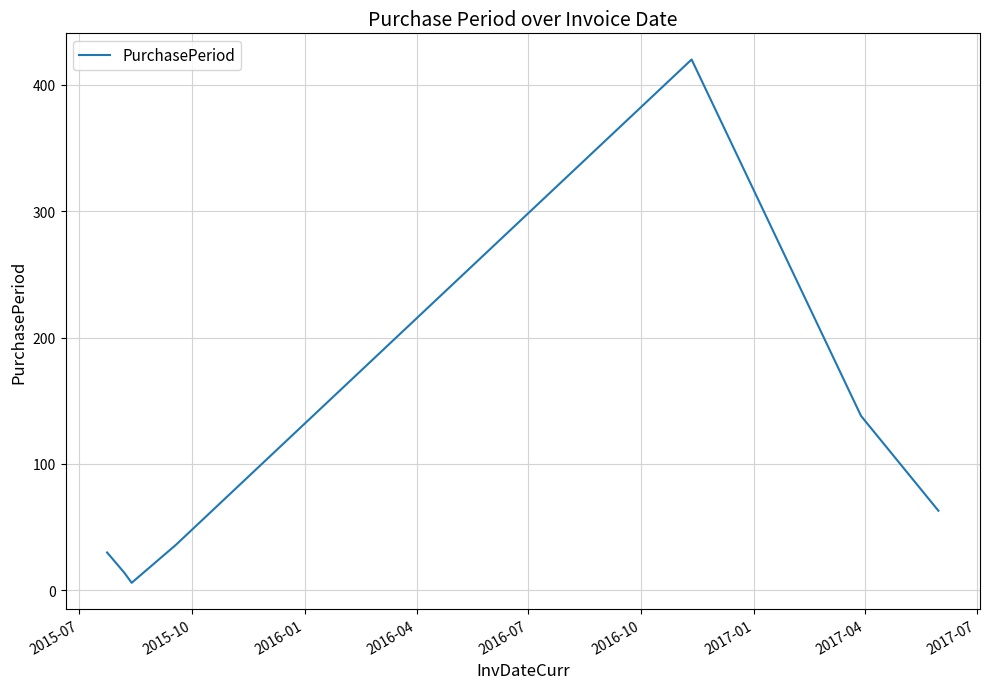

How many interior local peaks (higher than both neighbors) does the data have?

1